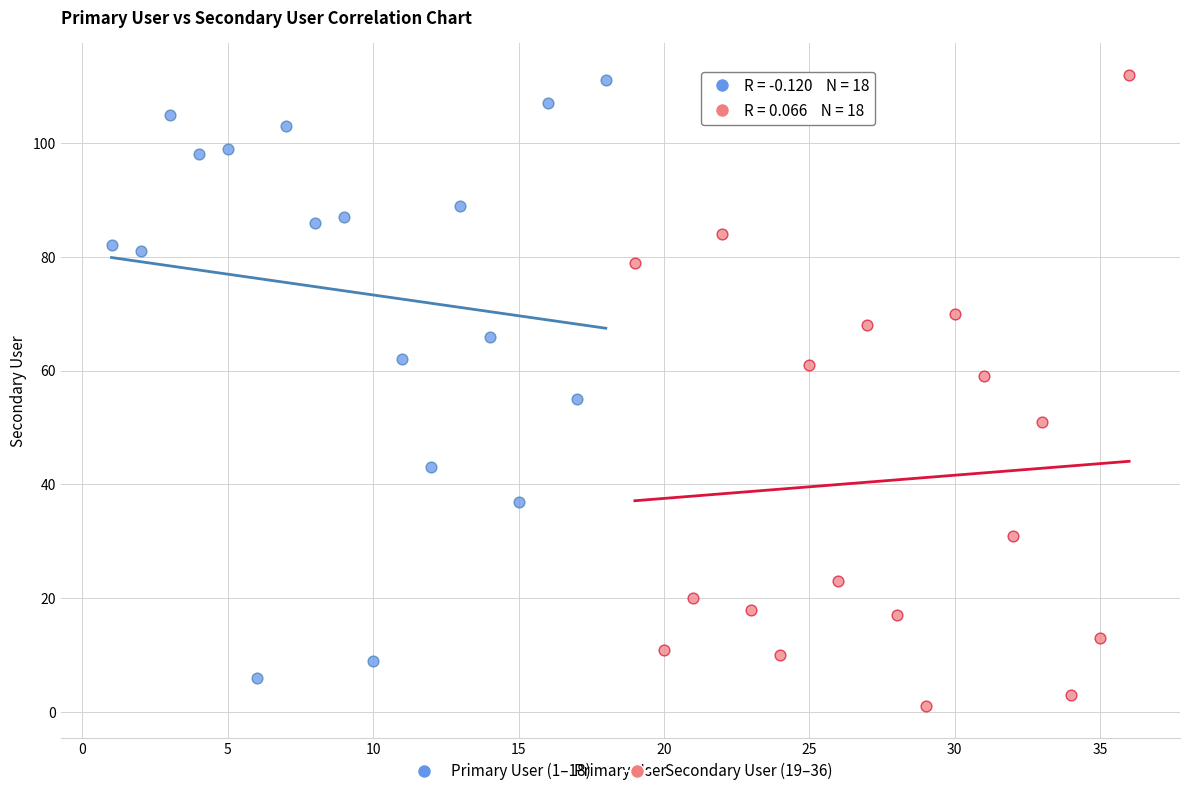

Which series contains the lowest Y value?

Secondary User (19–36)